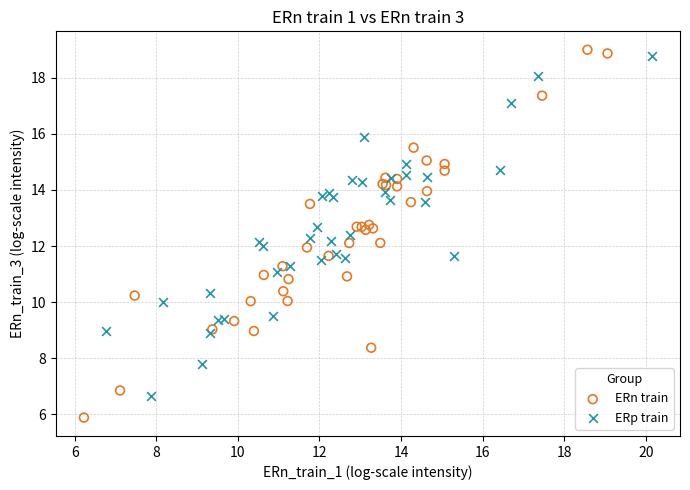

Which series contains the highest Y value?

ERn train